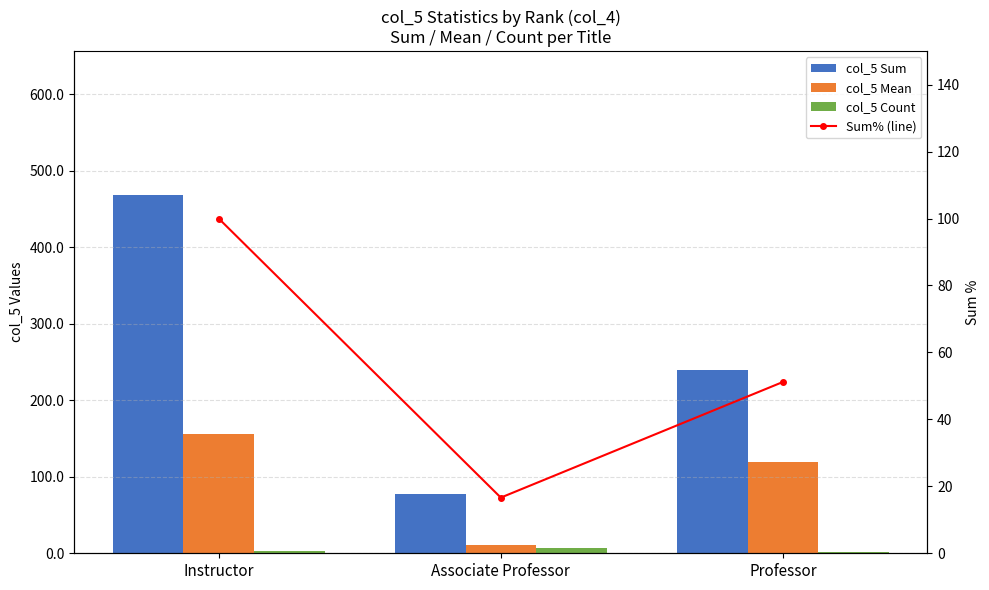

Which category has the lowest value in the col_5 Count series?

Professor